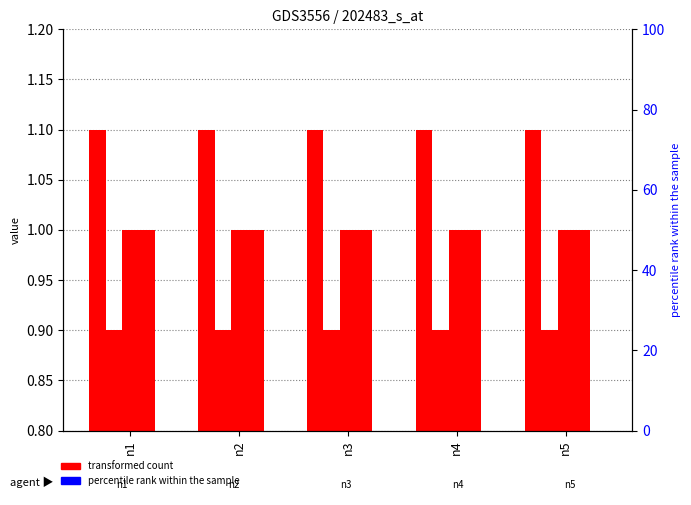

Reading left to right, transcribe all the data shown in this chart.

vmax: n1=1.1	n2=1.1	n3=1.1	n4=1.1	n5=1.1
vmin: n1=0.9	n2=0.9	n3=0.9	n4=0.9	n5=0.9
area: n1=1.0	n2=1.0	n3=1.0	n4=1.0	n5=1.0
vm: n1=1.0	n2=1.0	n3=1.0	n4=1.0	n5=1.0
va: n1=0.0	n2=0.0	n3=0.0	n4=0.0	n5=0.0